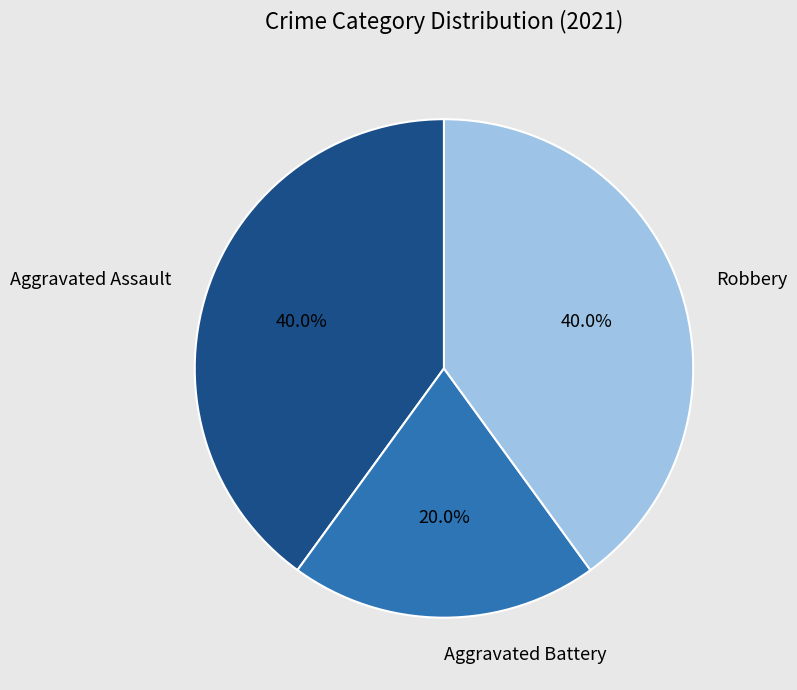

To the nearest percent, what is the difference between the Robbery and Aggravated Battery slice percentages?

20%